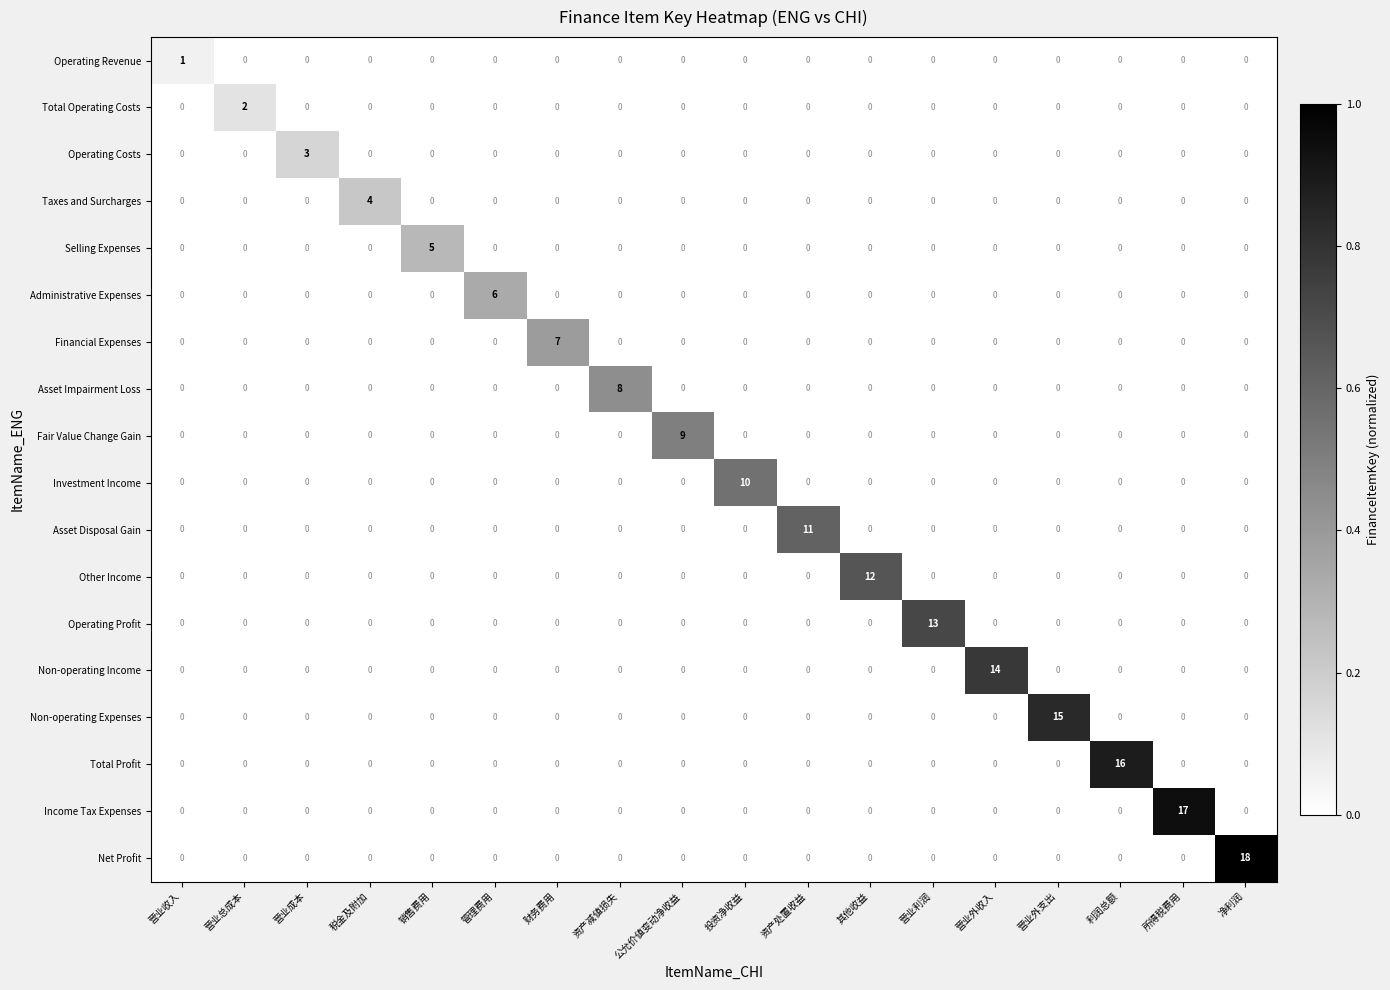

The value of Selling Expenses at 其他收益 is 2. True or false?

False